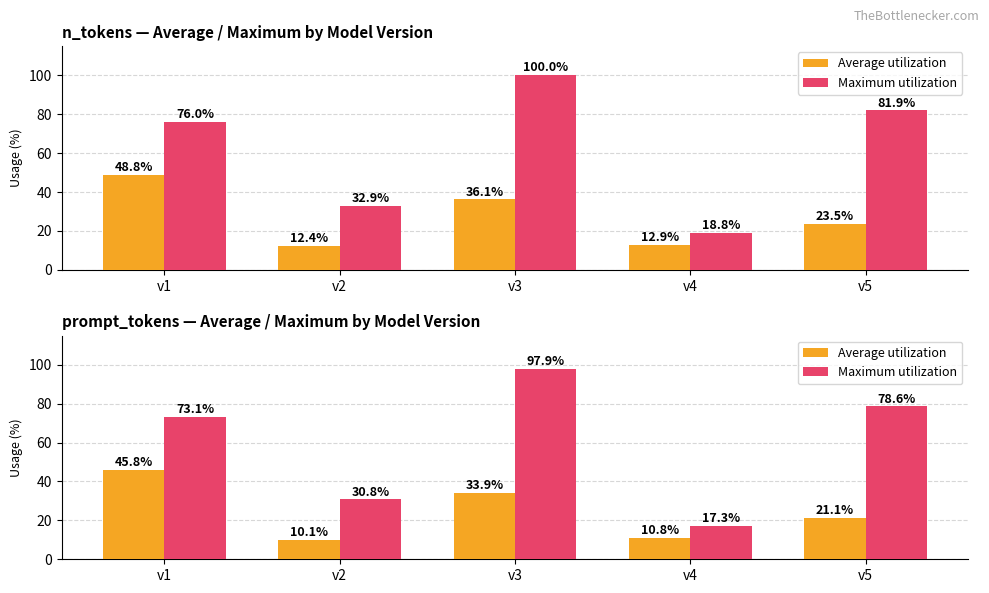

What is the minimum value shown in the chart?

10.1